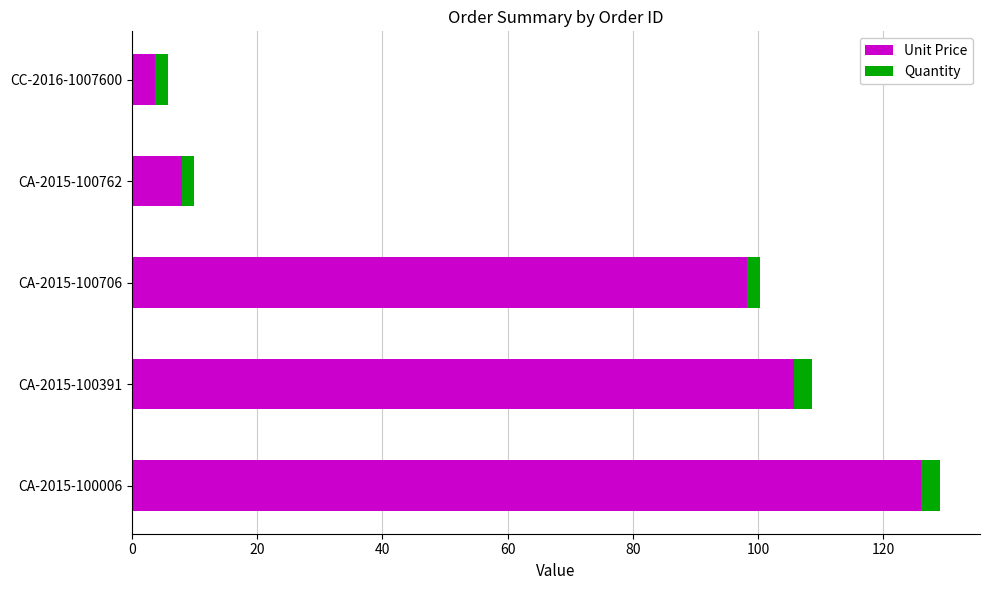

What is the highest value of the Unit Price series?

126.0